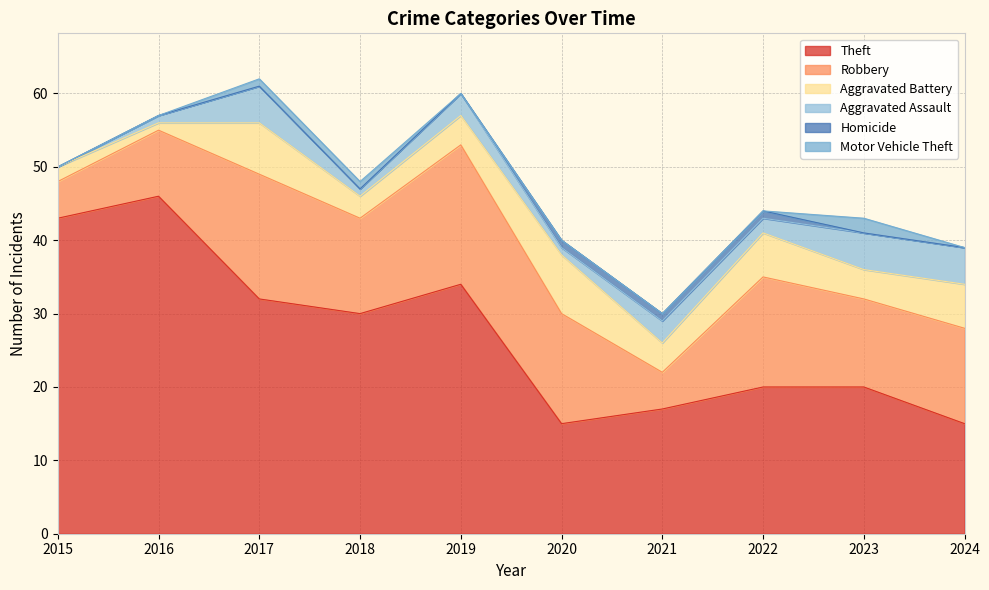

What is the sum of the Theft values at 2023 and 2015?

63